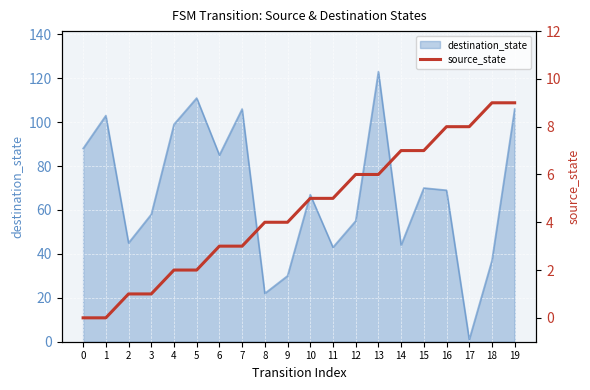

How many data points are above 5?

8